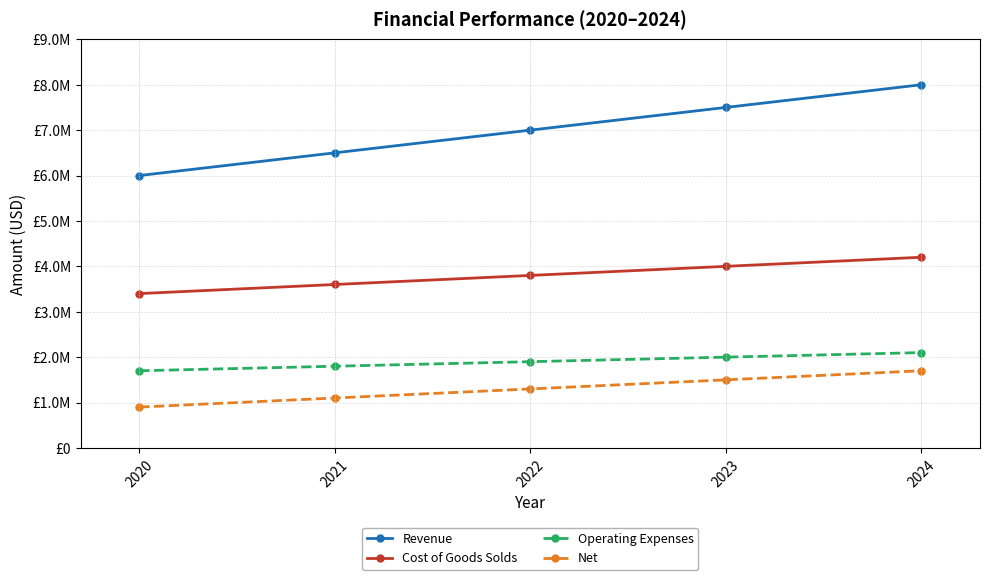

What are all the series names shown in the legend?

Revenue, Cost of Goods Solds, Operating Expenses, Net